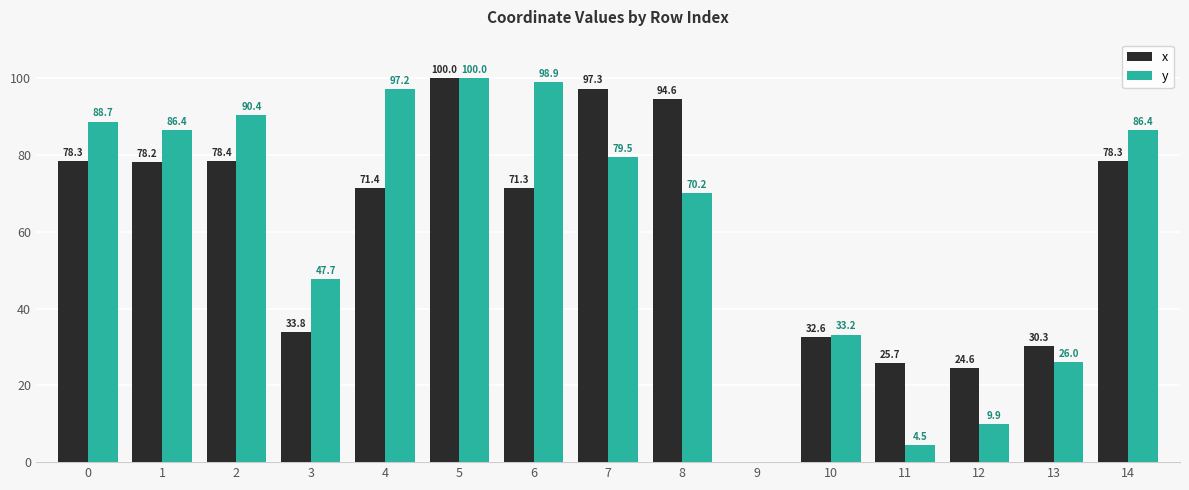

How many data points in x are above 71?

9